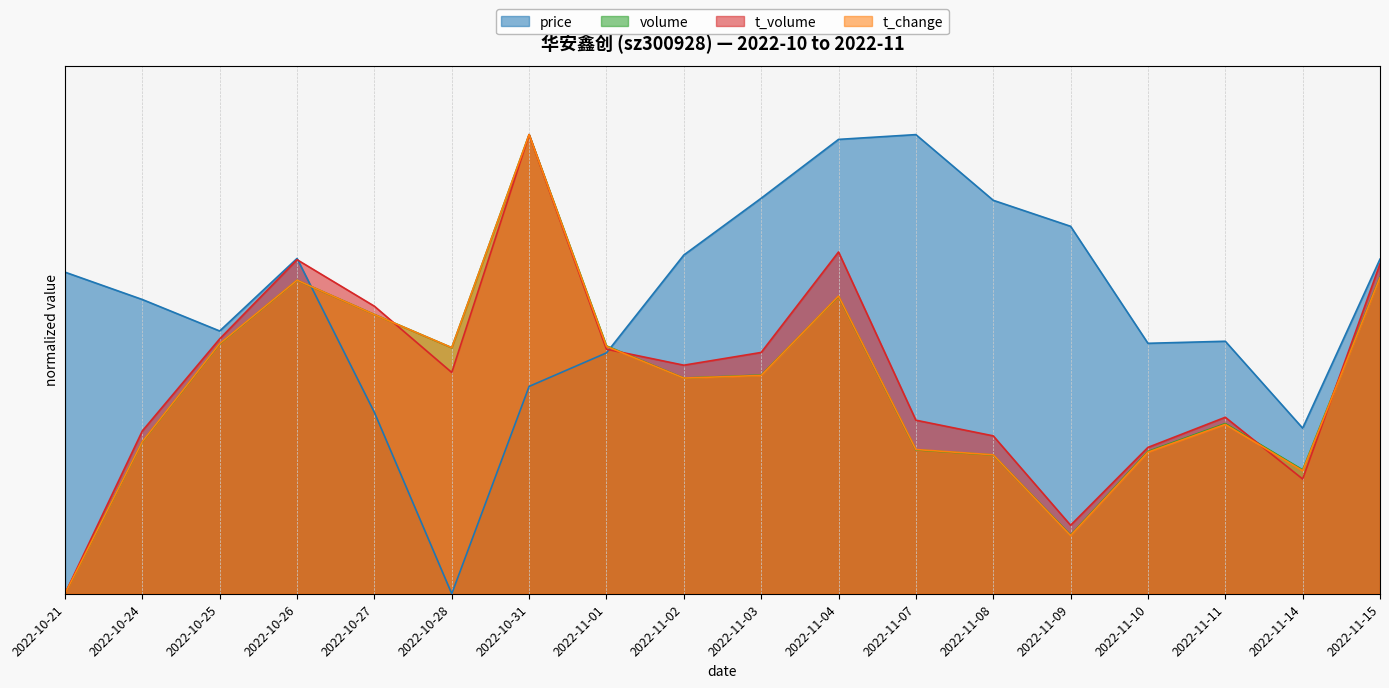

What is the total value across all series at 2022-11-03?

2.3